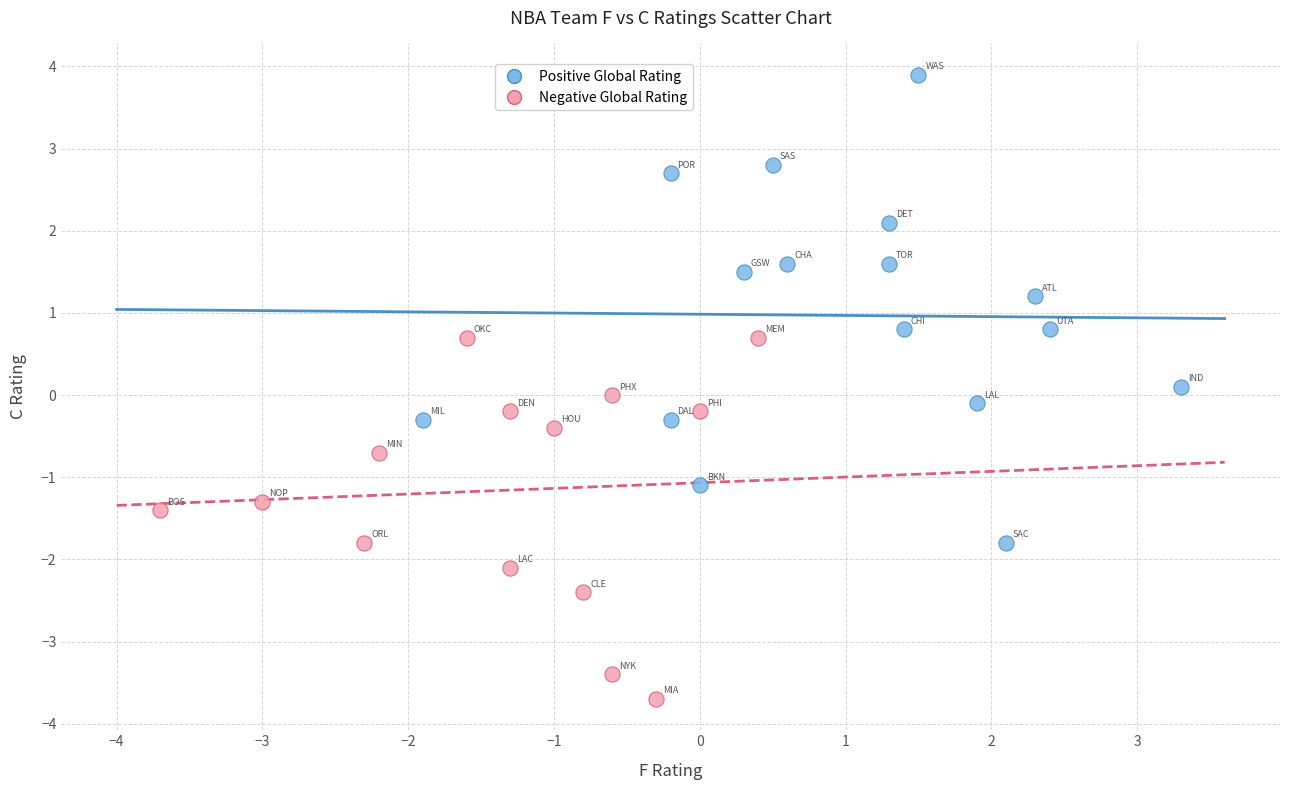

Which series reaches the maximum Y coordinate?

Positive Global Rating